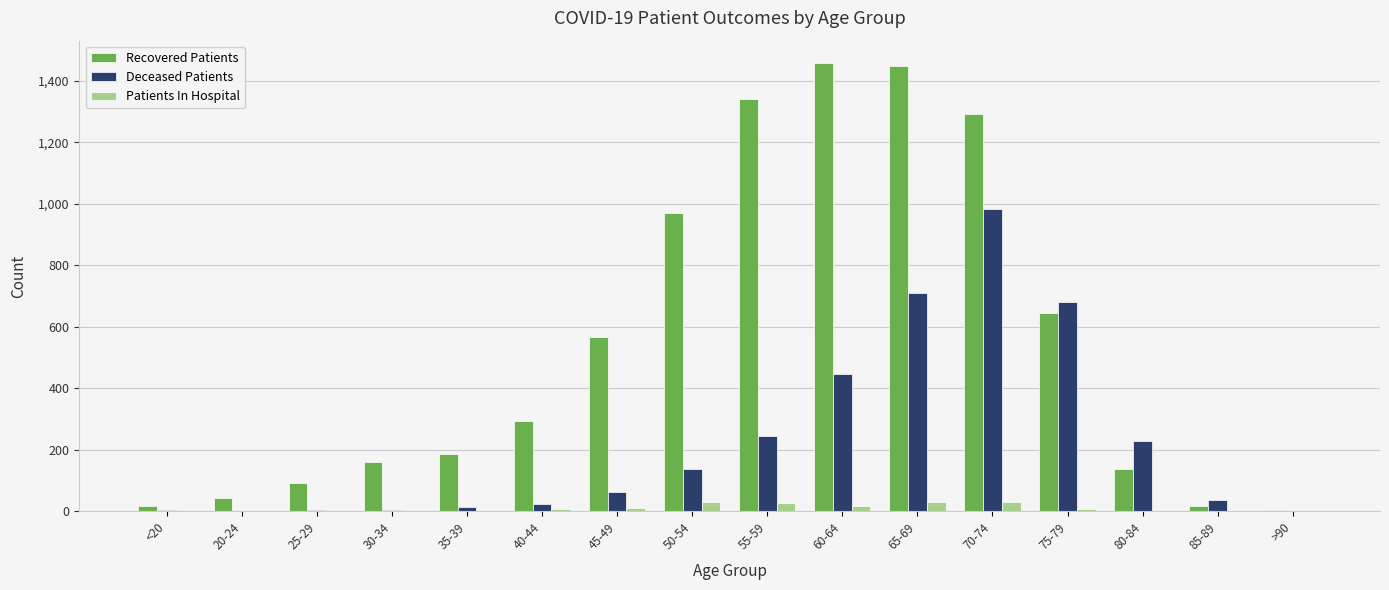

How many distinct data groups are displayed?

3